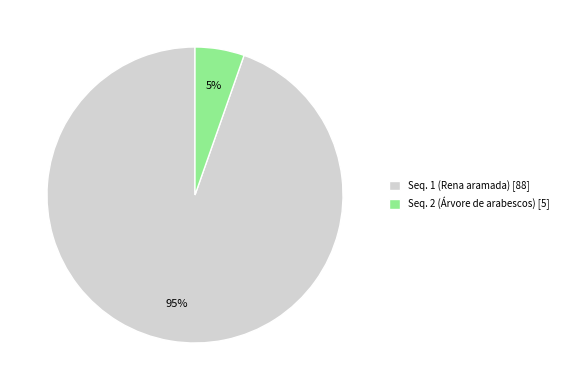

How many segments does this pie chart have?

2